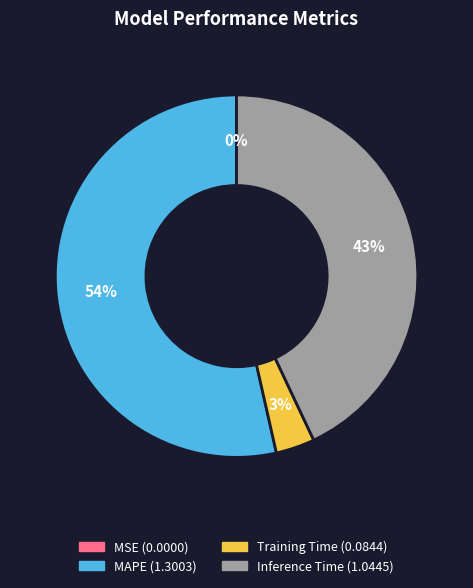

To the nearest percent, what is the combined percentage of Training Time and Inference Time?

46%